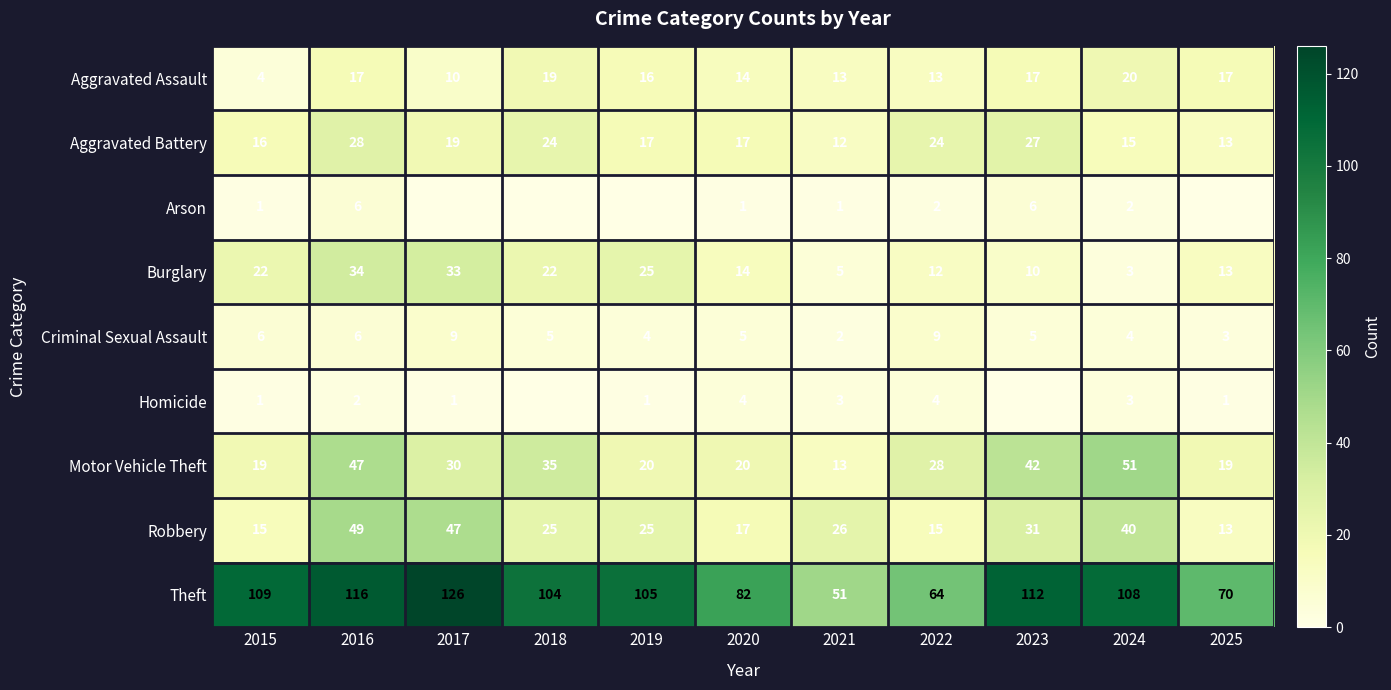

What is the average value of the Criminal Sexual Assault series?

5